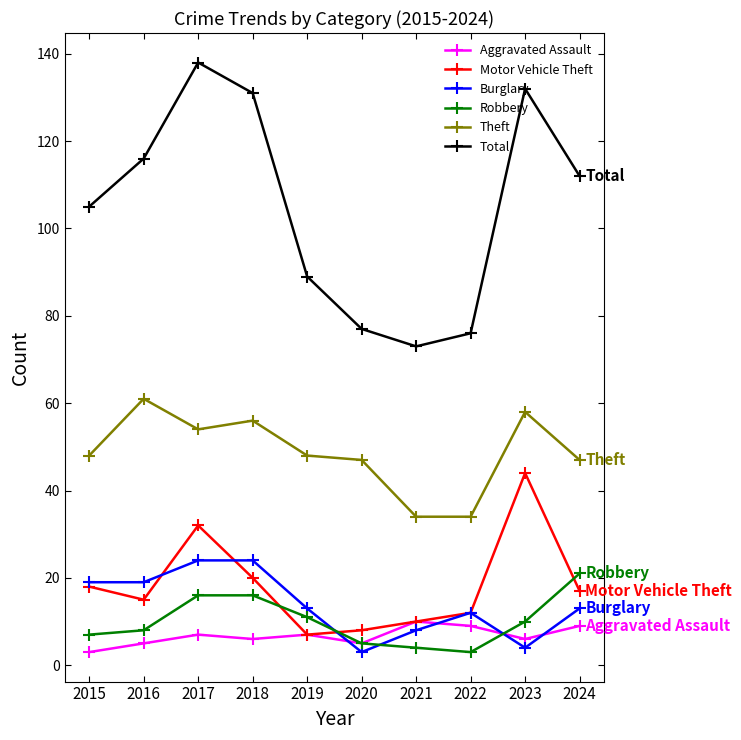

What is the total value across all series at 2024?

219